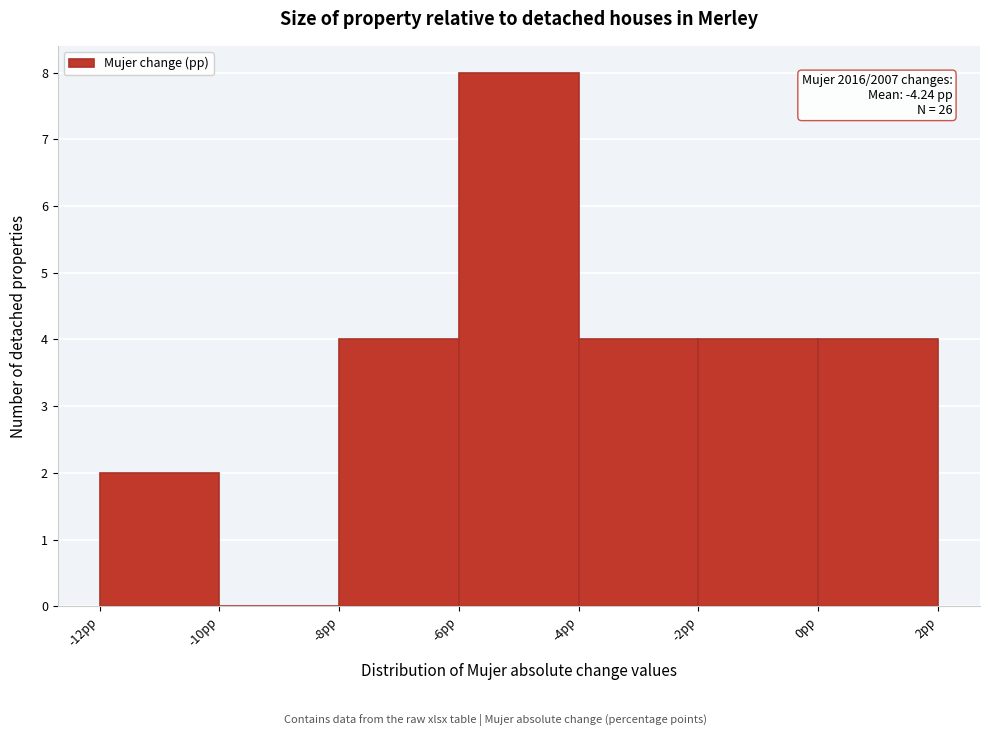

Over which range of the x-axis is the bar tallest?

-6 to -4